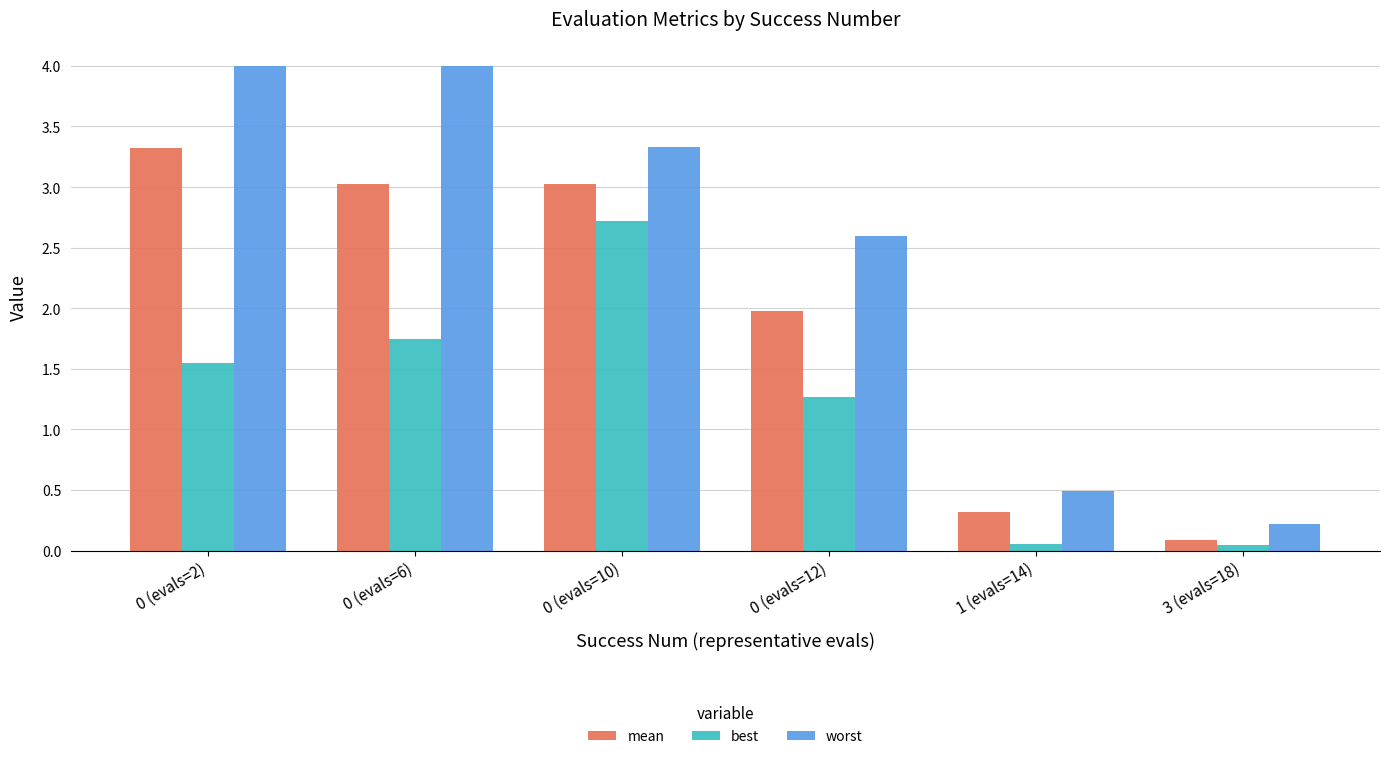

True or false: worst has a value of 5.7 at 0 (evals=10).

False